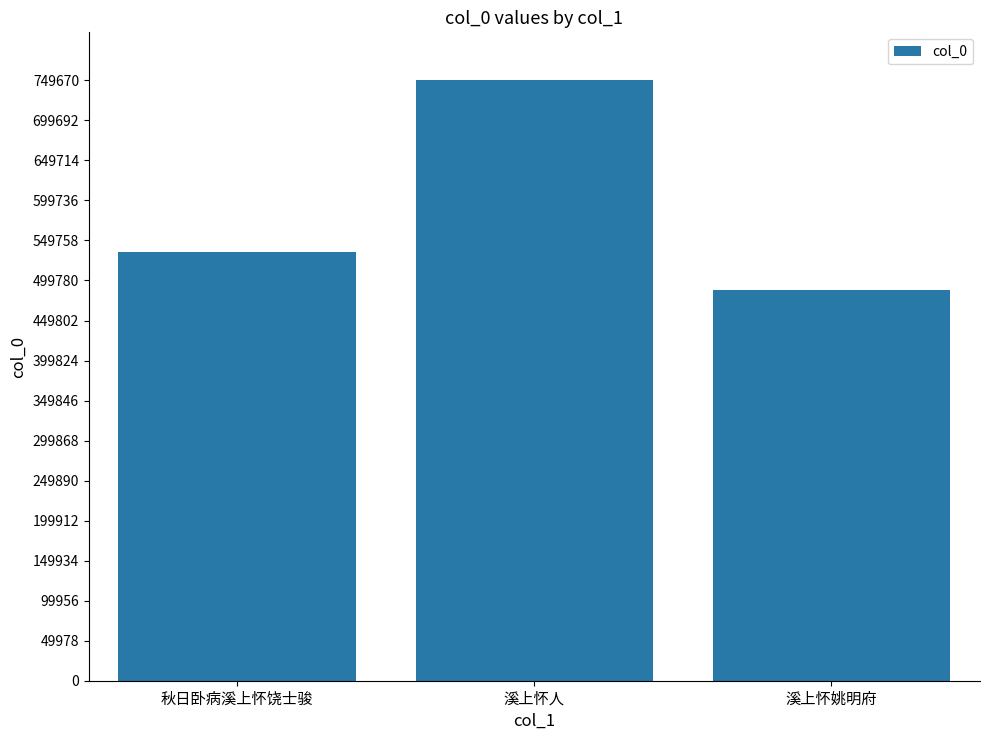

What is the value of the 2nd bar from the left?

749670